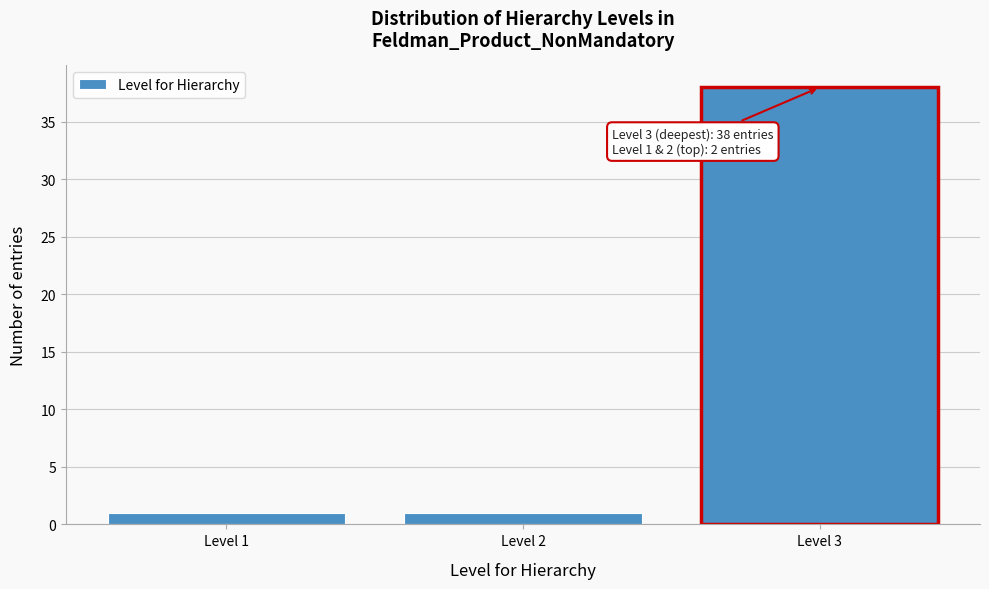

Reading left to right, extract all data points from this chart.

1	1	38